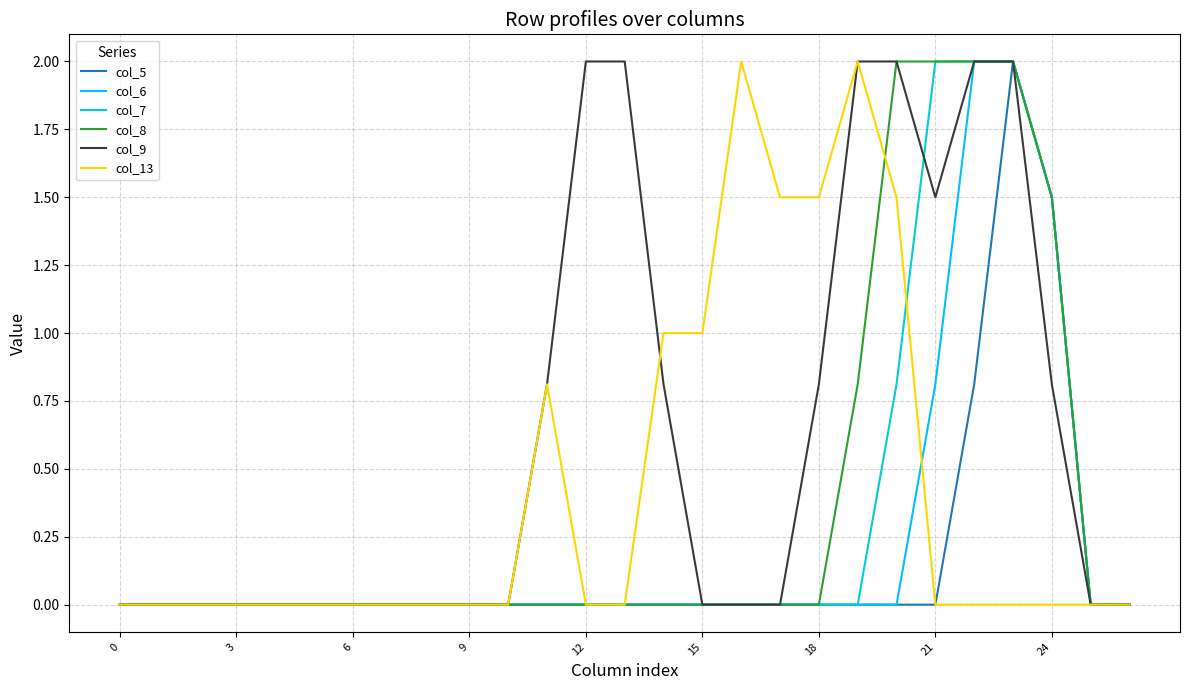

What is the greatest value displayed?

2.0